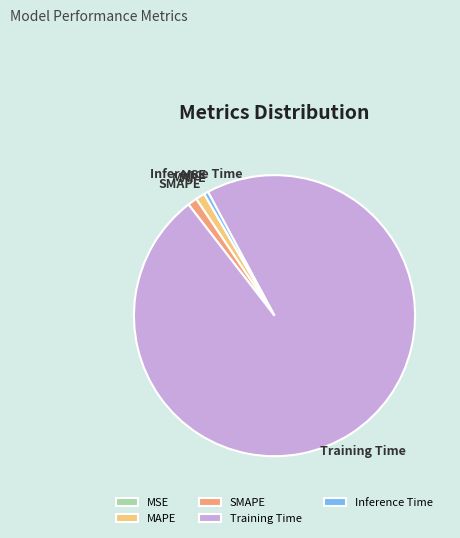

What is the largest slice in the pie chart?

Training Time